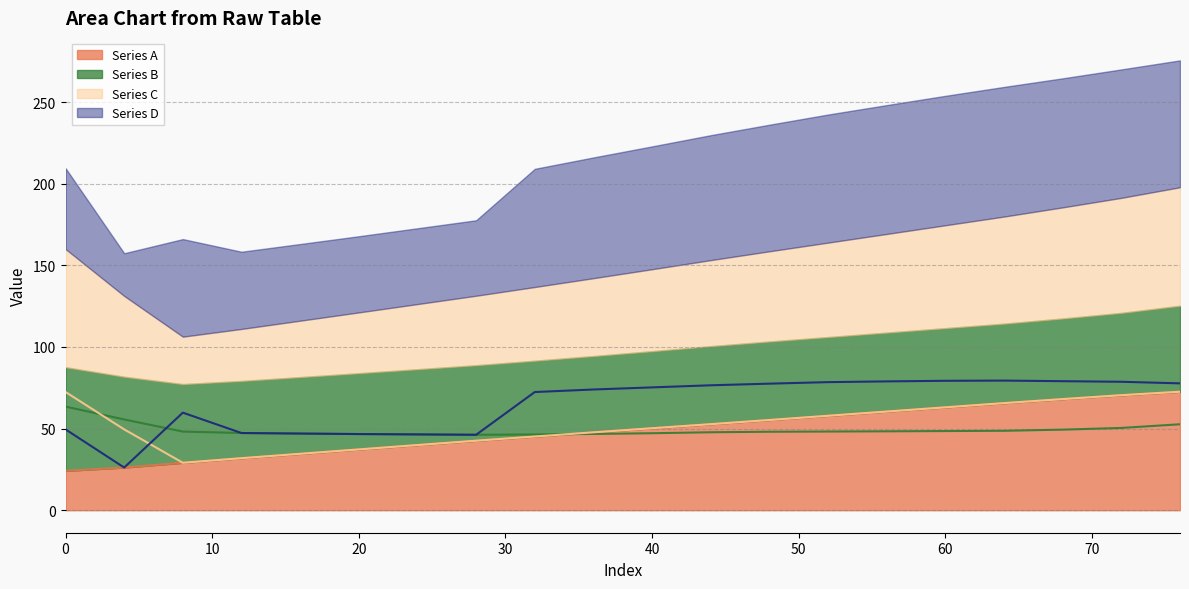

What is the total value across all series at 68?

264.5